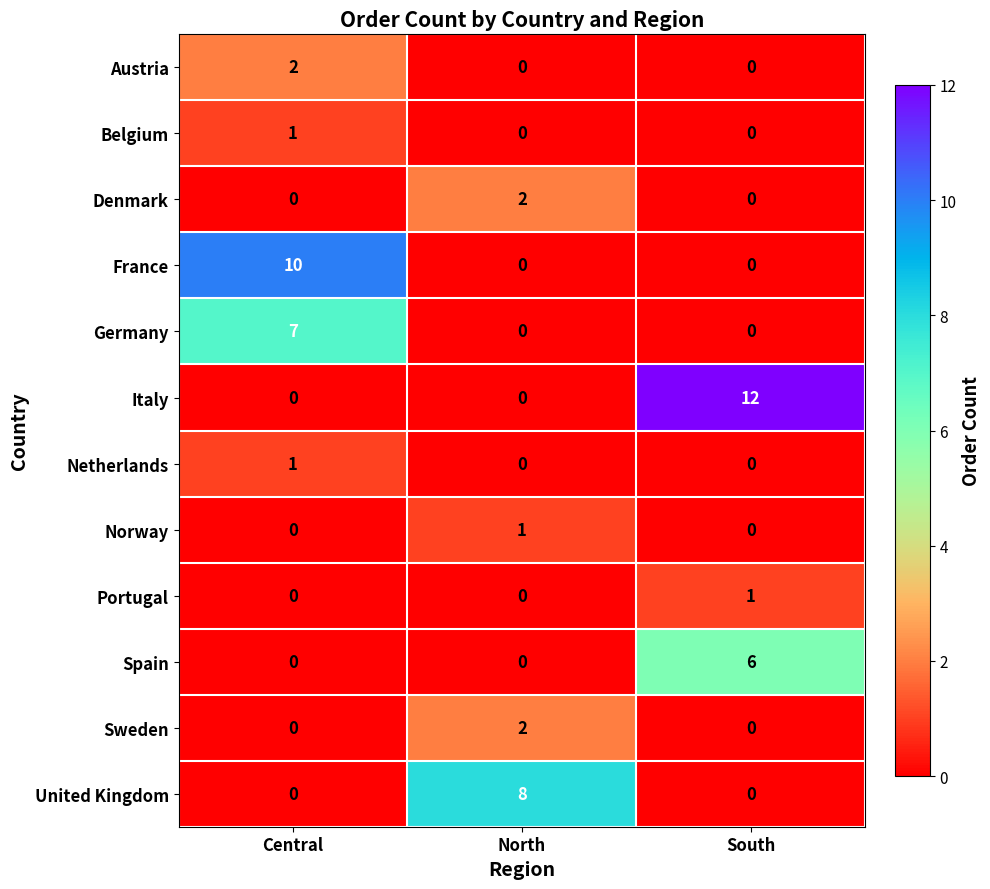

Count the Germany values in the range 0 to 7.

3